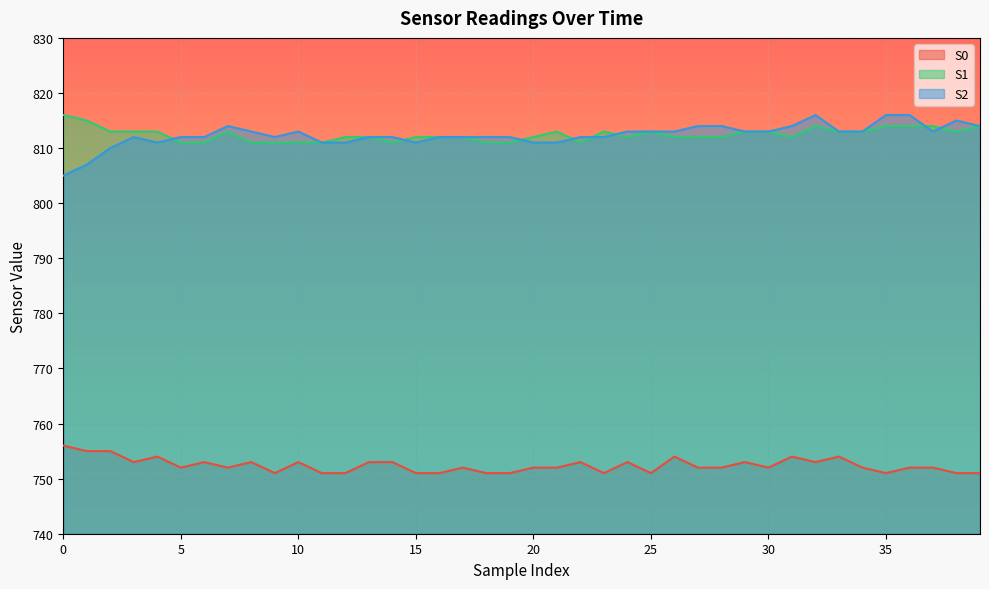

True or false: S2 and S0 intersect in this chart.

False